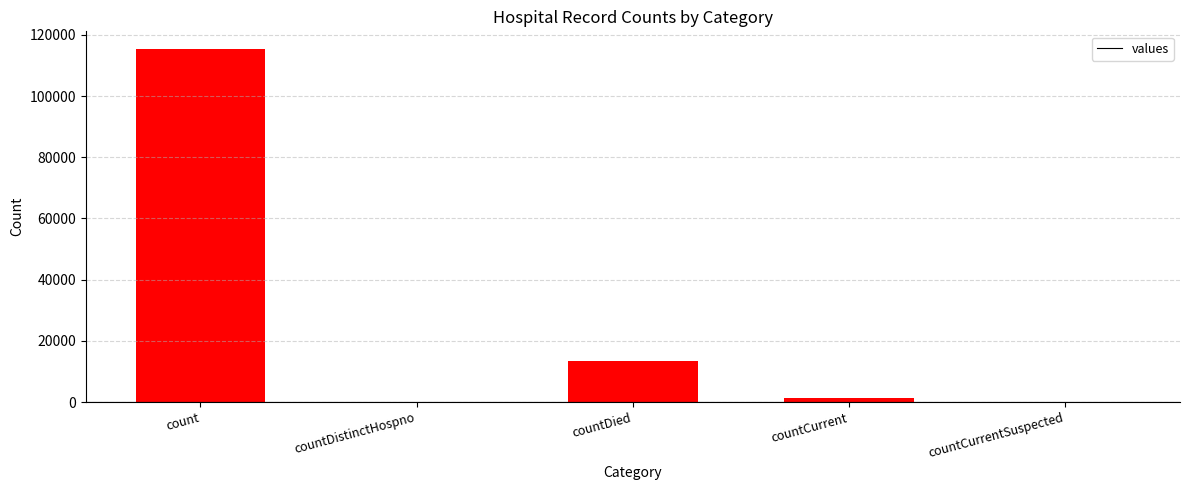

The chart shows a value of 13343 at countDied. True or false?

True